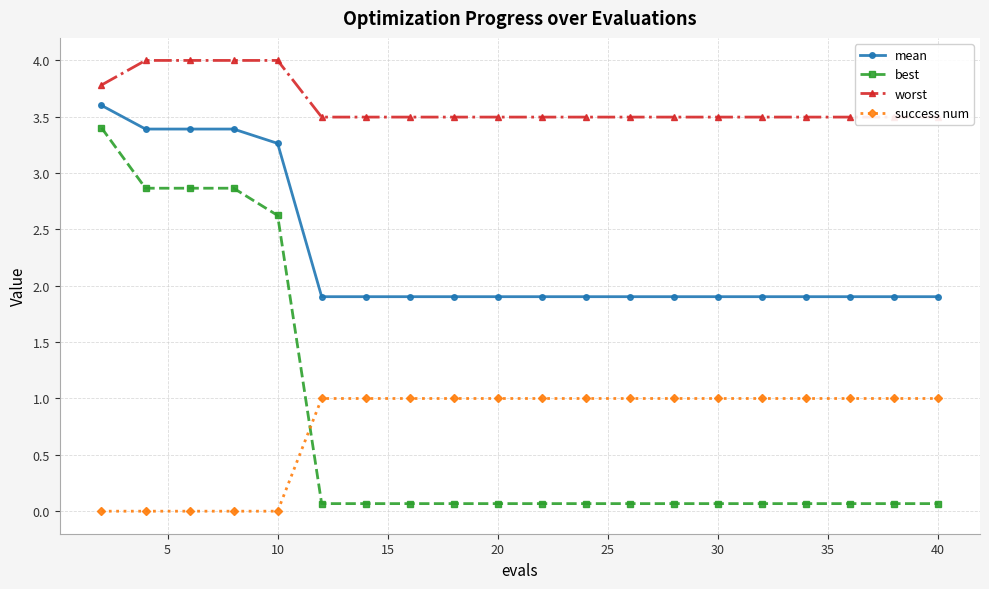

True or false: success num has more than 2 points higher than both neighbors.

False